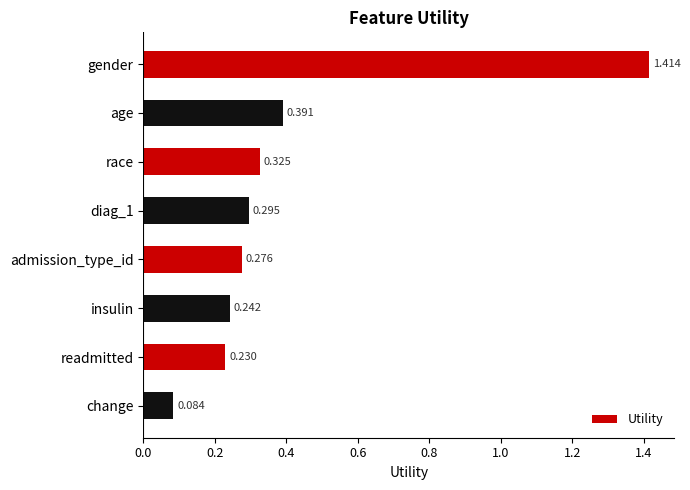

What is the label of the 5th bar from the top?

admission_type_id